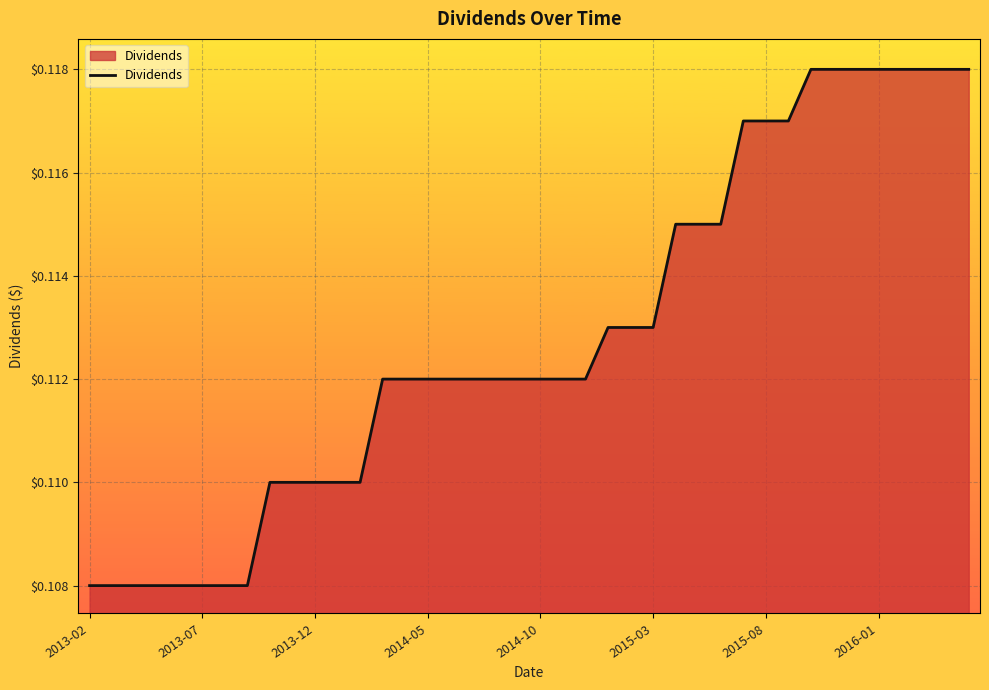

How many lines are shown in the chart?

1